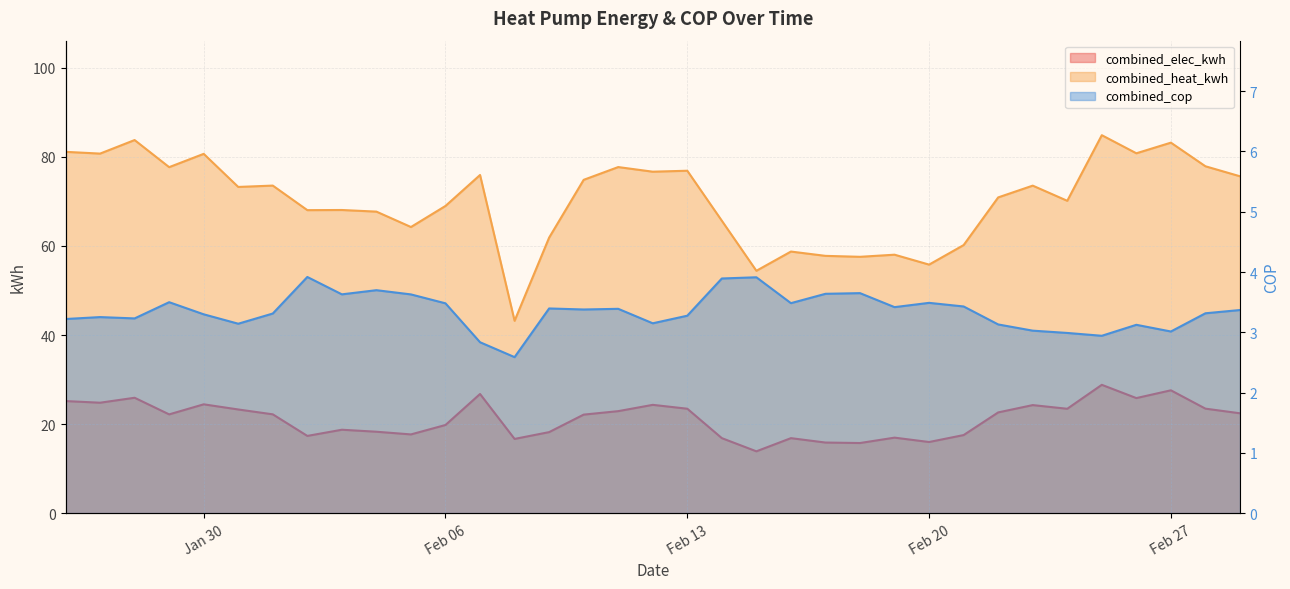

How many categories are shown in the chart?

35